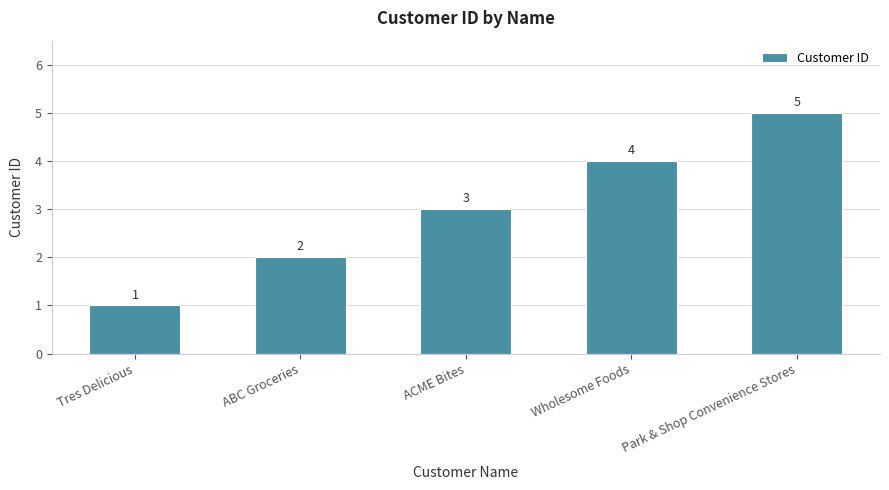

The value at ABC Groceries is 2. True or false?

True